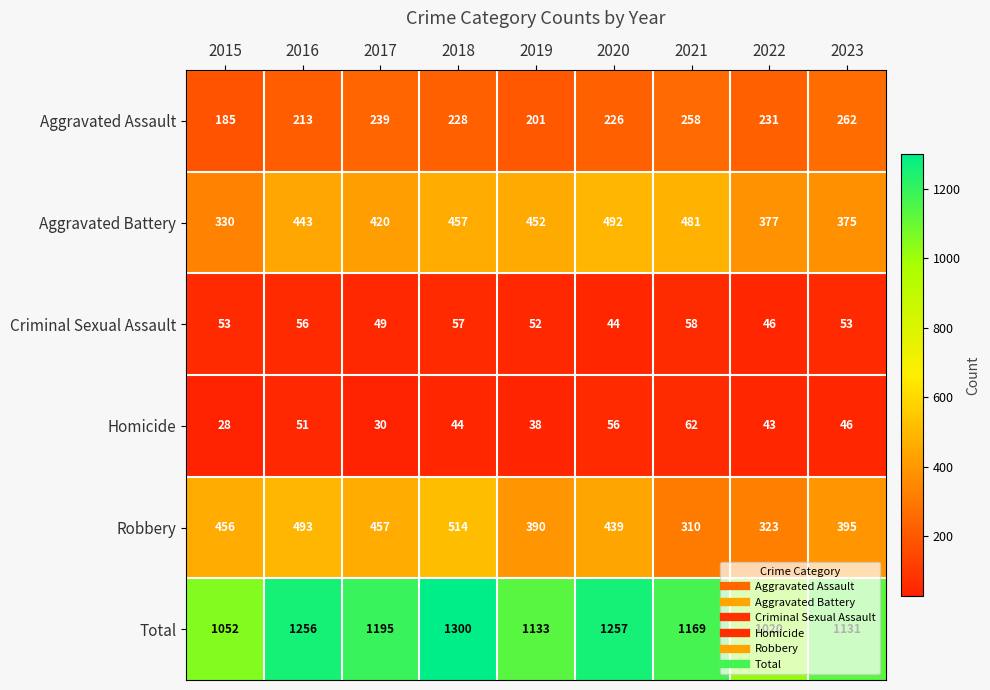

What is the difference between the highest and lowest values at 2016?

1205